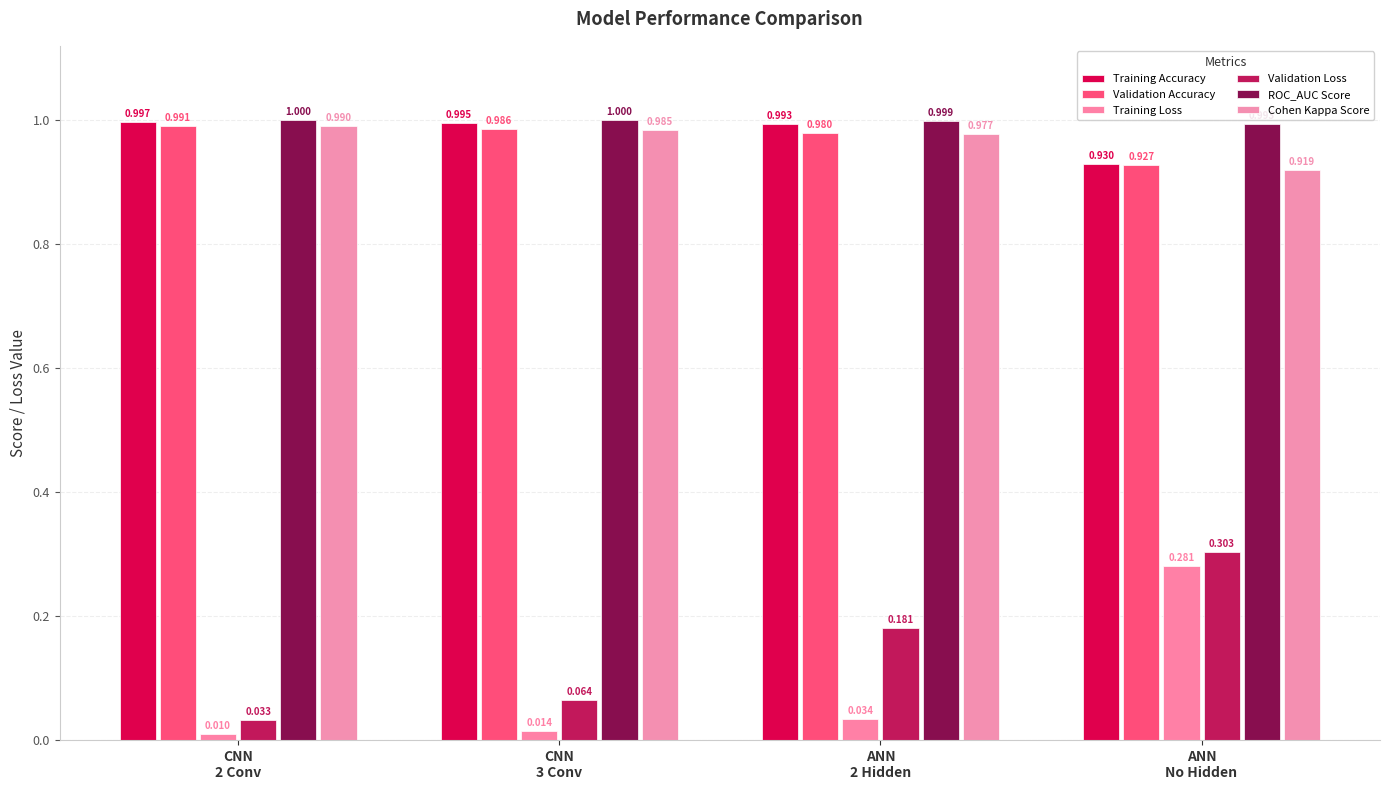

Between CNN
3 Conv and ANN
No Hidden, which series saw the biggest shift?

Training Loss